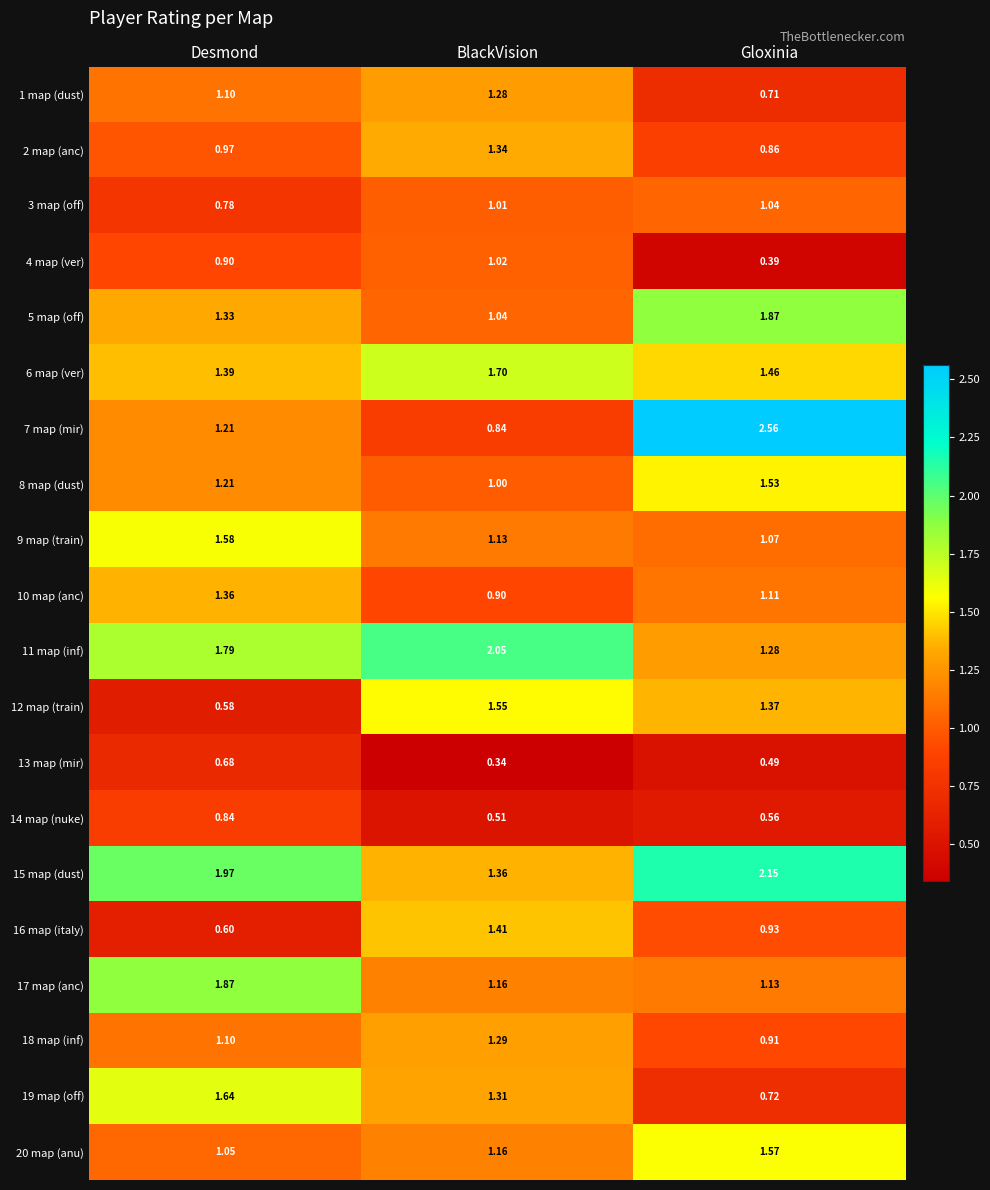

Which series has the largest range (max minus min)?

7 map (mir)